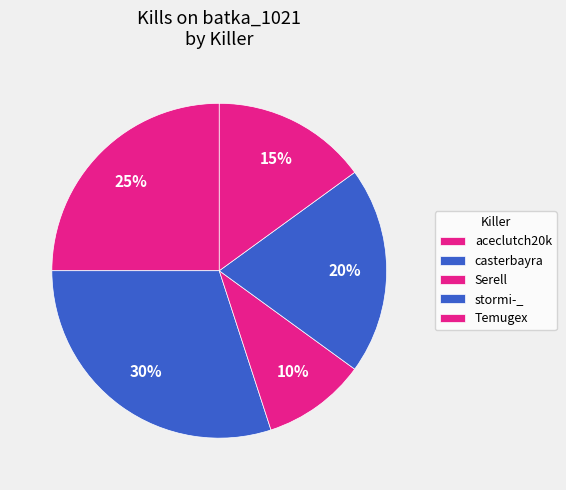

How many segments does this pie chart have?

5